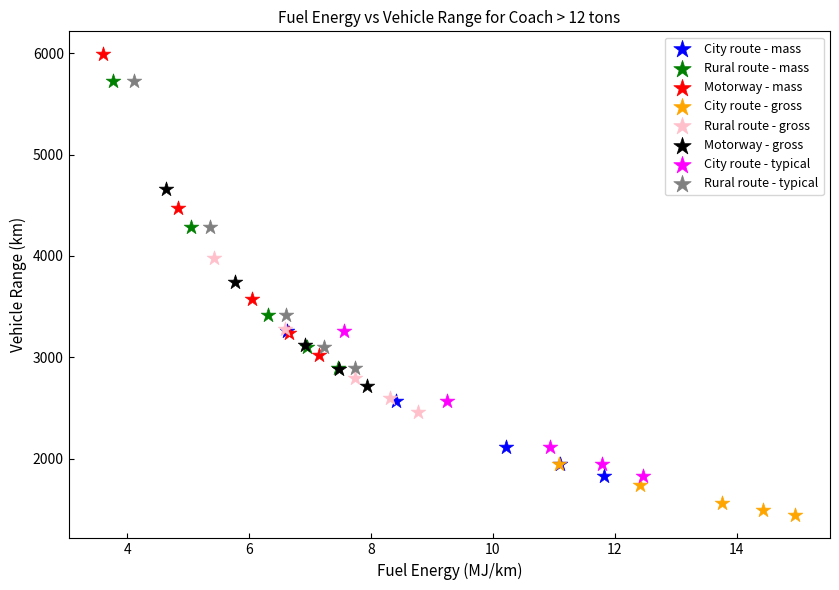

Which series has the widest spread of Y values?

Motorway - mass